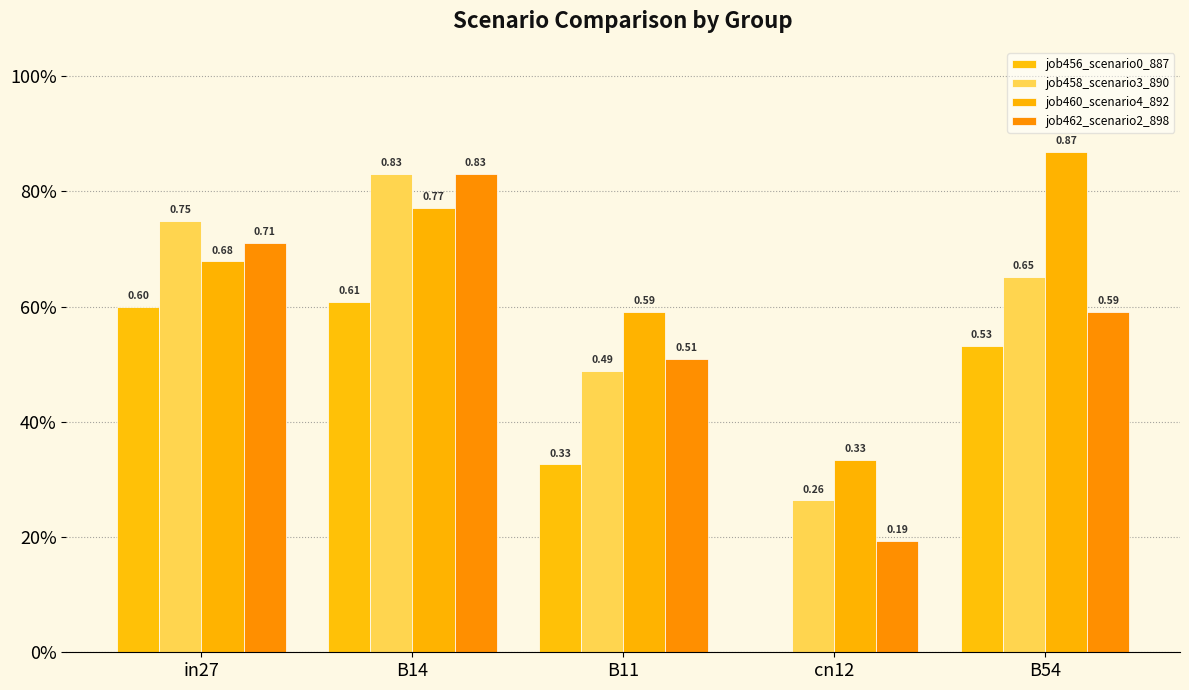

What is the label of the 2nd bar from the left?

B14